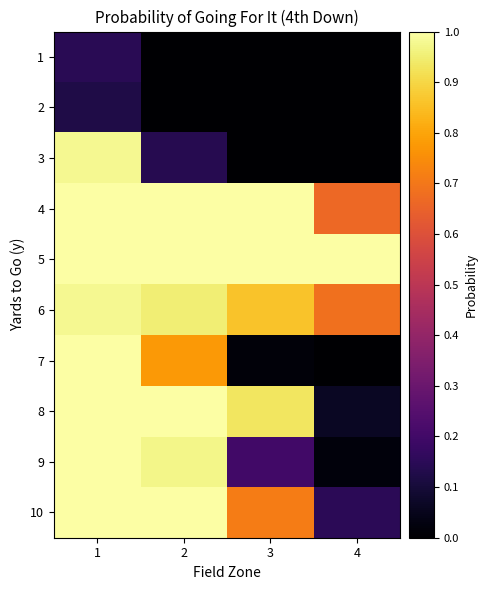

Count the number of categories in the chart.

4